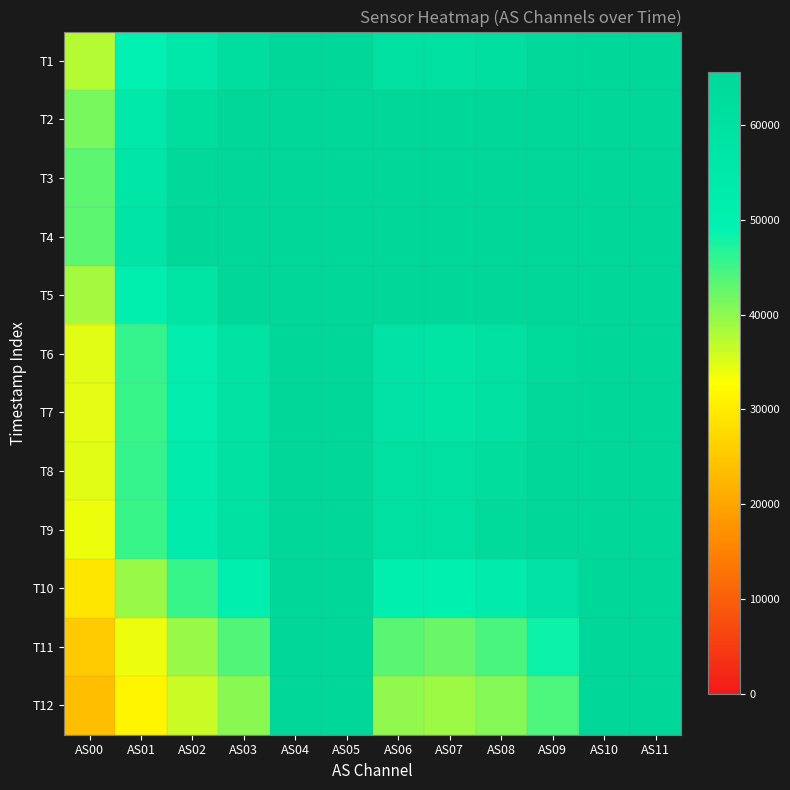

At AS04, list the series in order from largest to smallest.

T1, T2, T3, T4, T5, T6, T7, T8, T9, T10, T11, T12